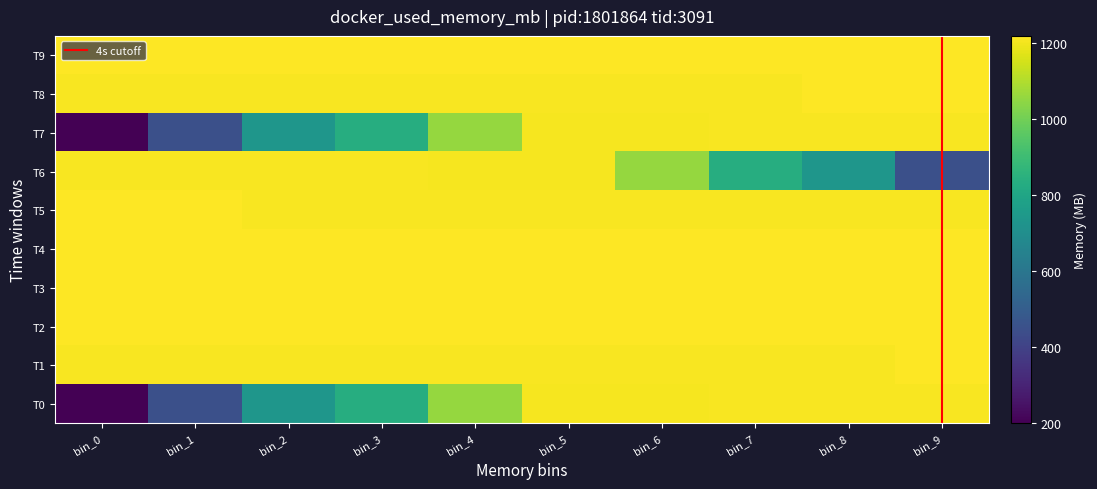

Is it true that T3 equals 817.4 at bin_9?

False